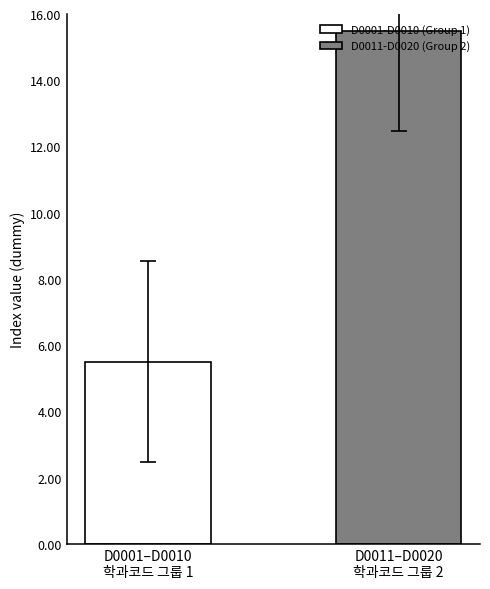

Which series has the largest range (max minus min)?

D0001-D0010 (Group 1)